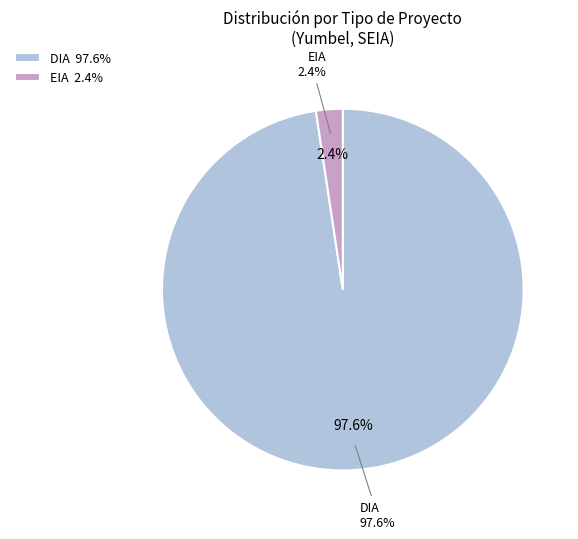

What percentage is the DIA slice, to the nearest percent?

98%